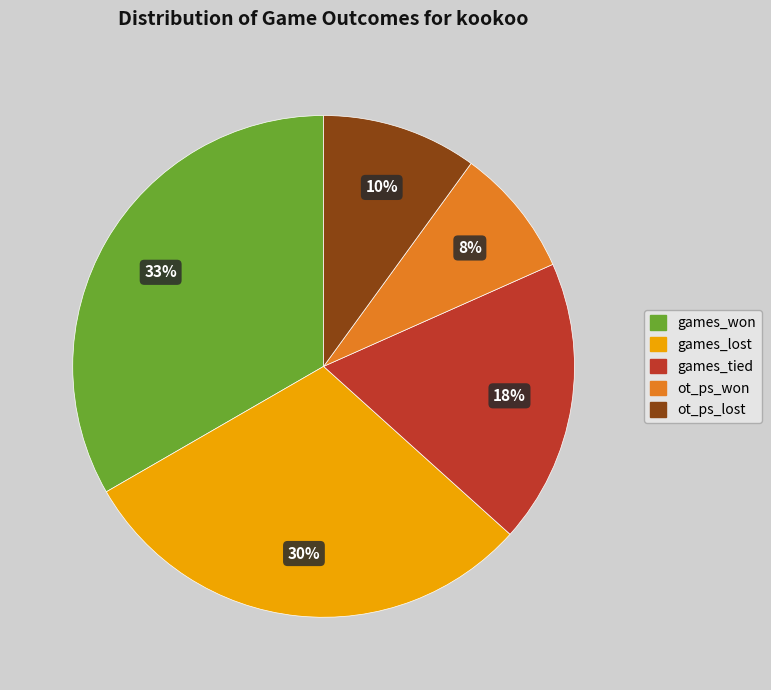

Between games_won and ot_ps_won, which is larger?

games_won